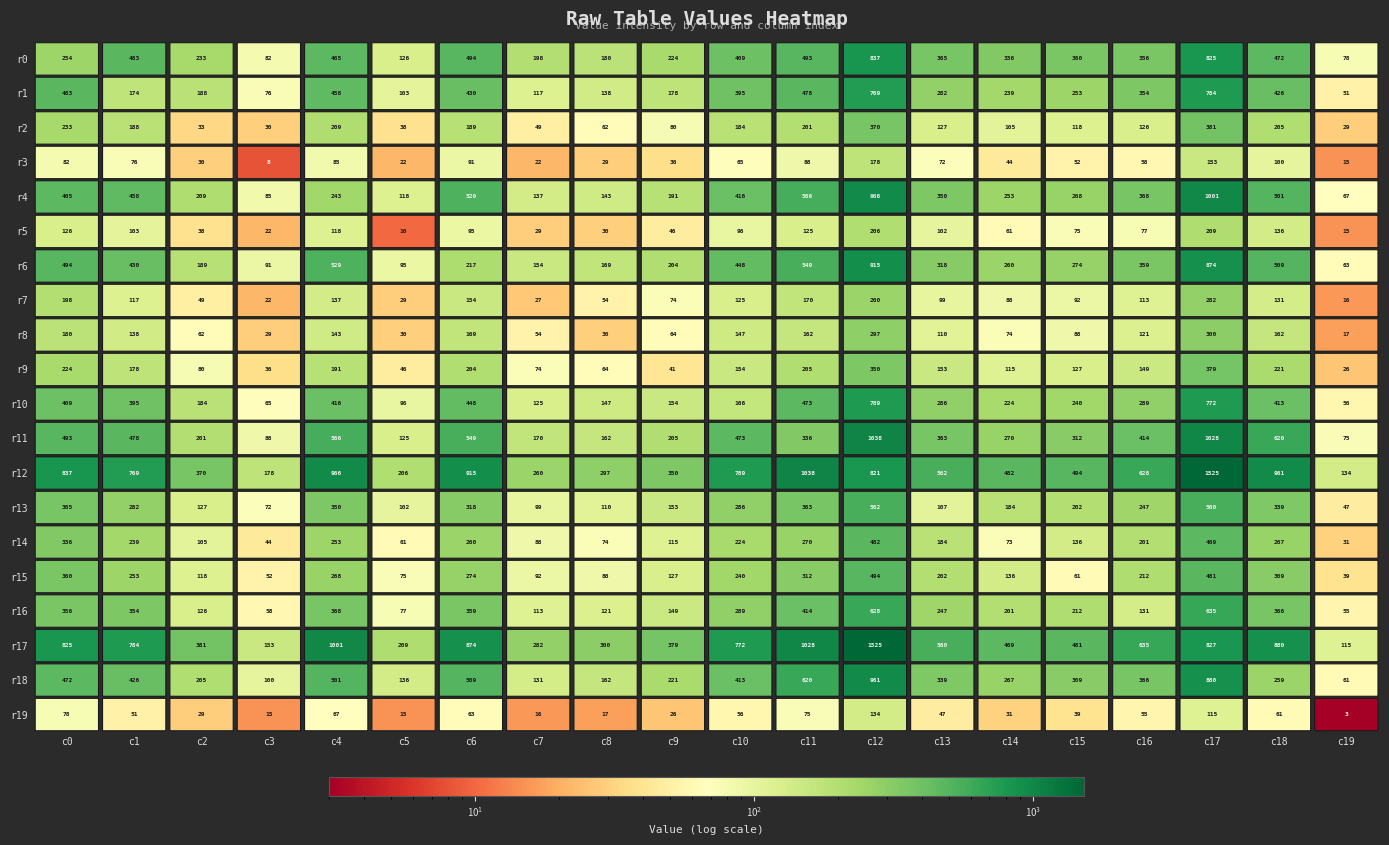

What is the sum of all row11 values?

7966